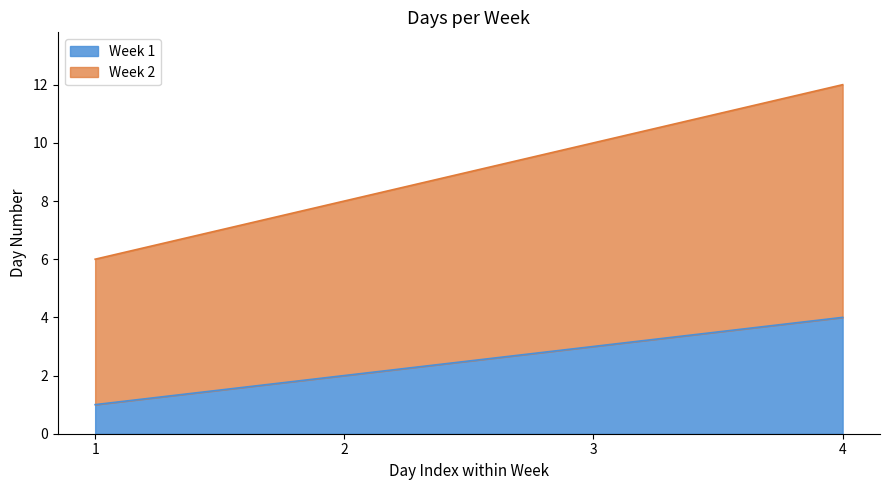

Where is Week 2 nearest to the value 9?

2